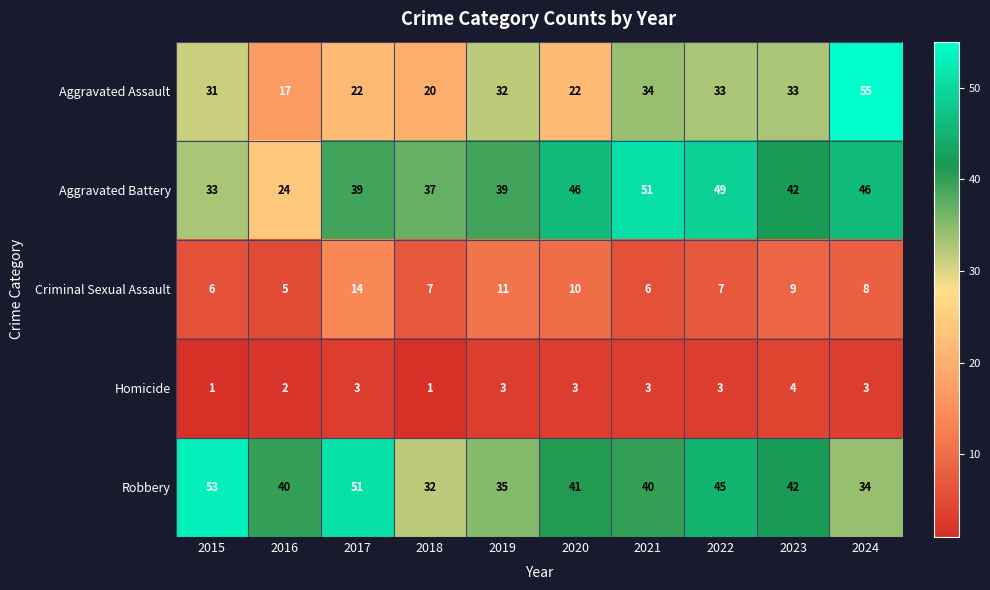

At how many categories does at least one series exceed 48?

5